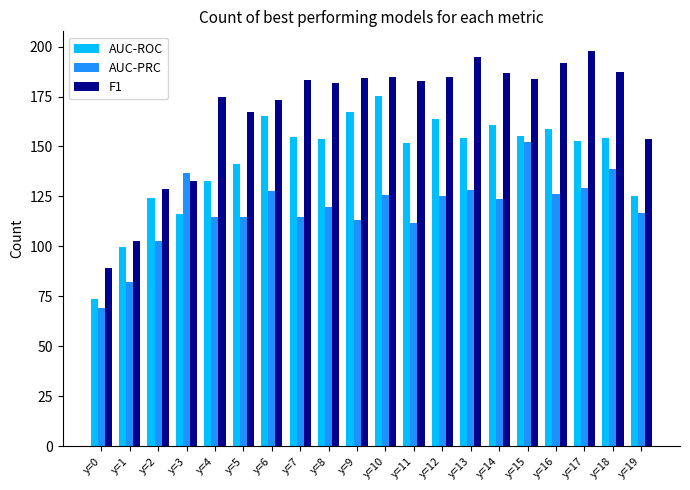

What is the spread (max minus min) of values at y=15?

31.5